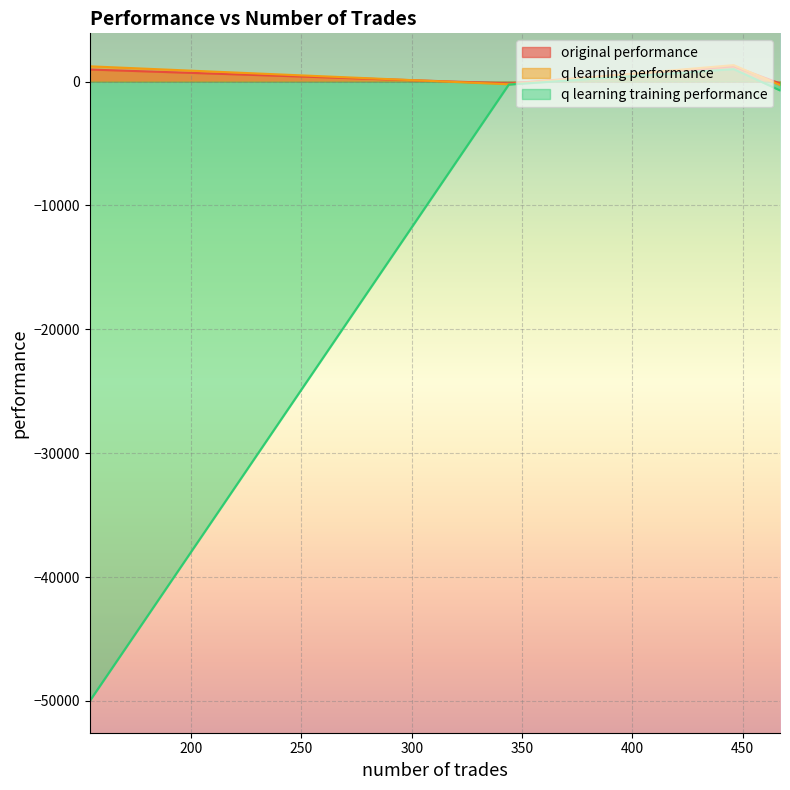

Where do q learning performance and original performance first cross each other?

344 and 446